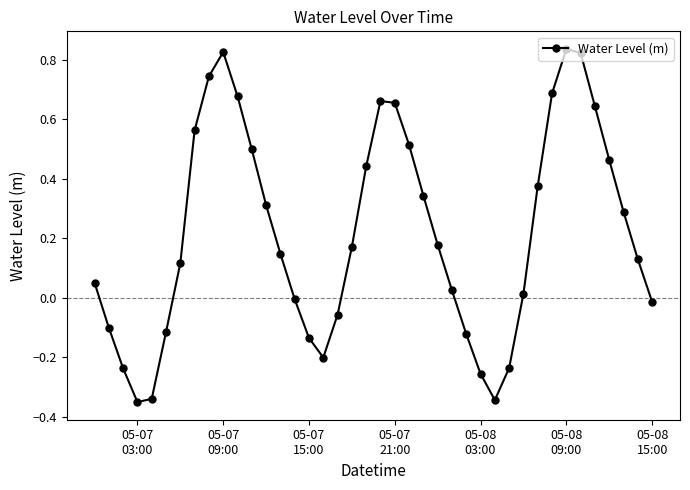

What is the difference between the maximum and minimum values?

1.2